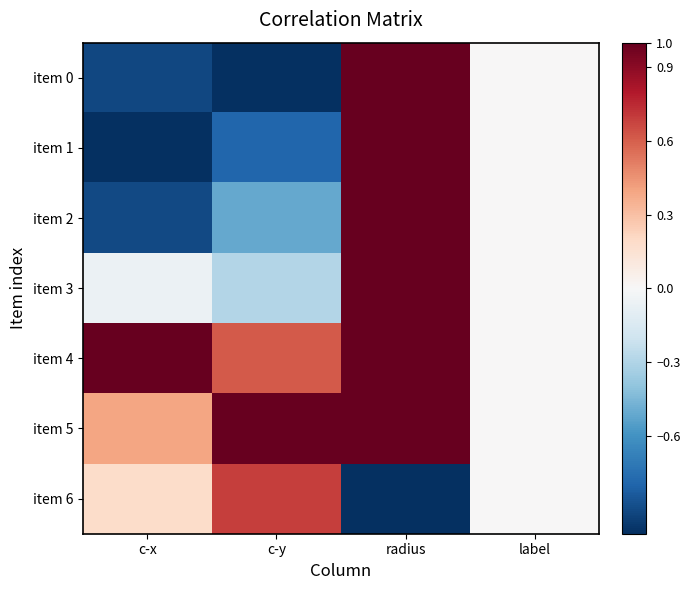

What is the difference between the maximum and minimum values in the item 2 series?

1.9